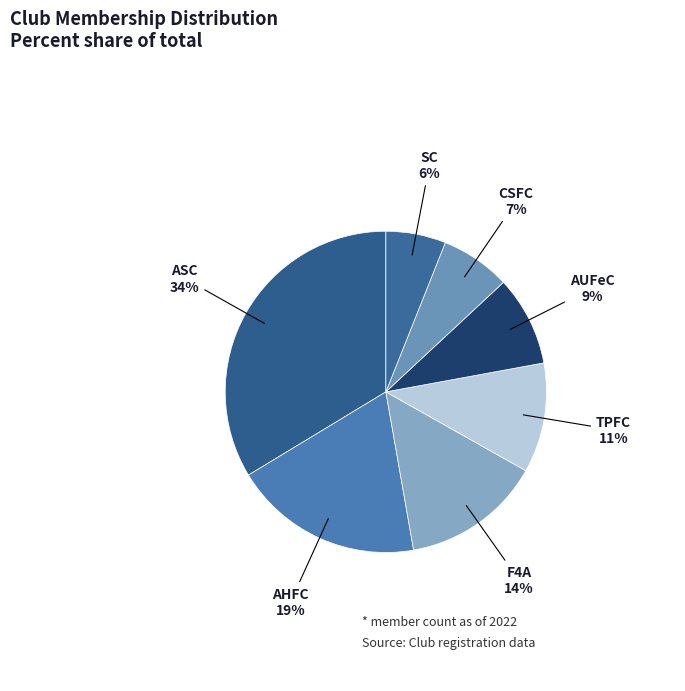

Does AHFC represent more than half of the total?

No